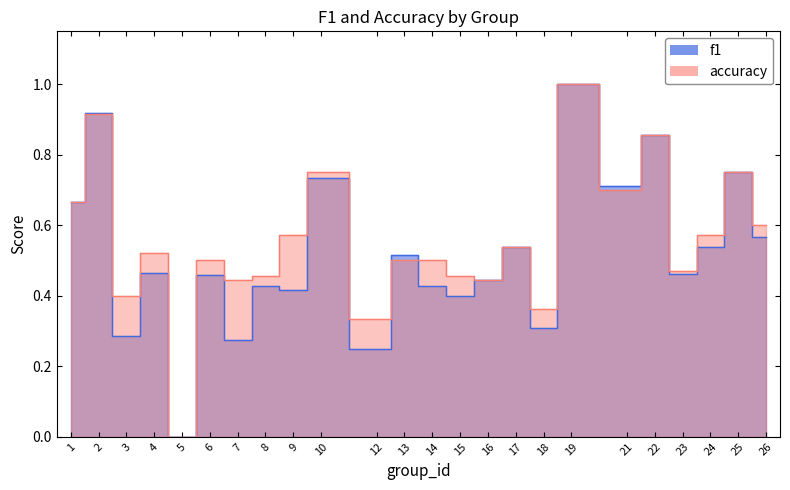

After their last crossing, which series has the higher values: f1 or accuracy?

accuracy